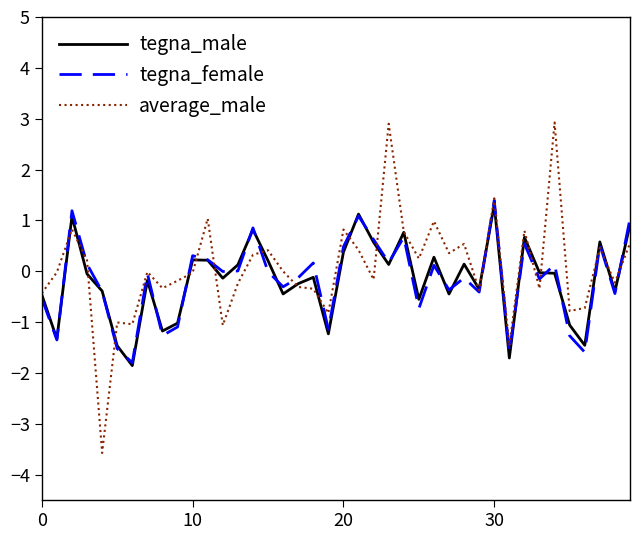

What is the minimum value shown in the chart?

-3.6